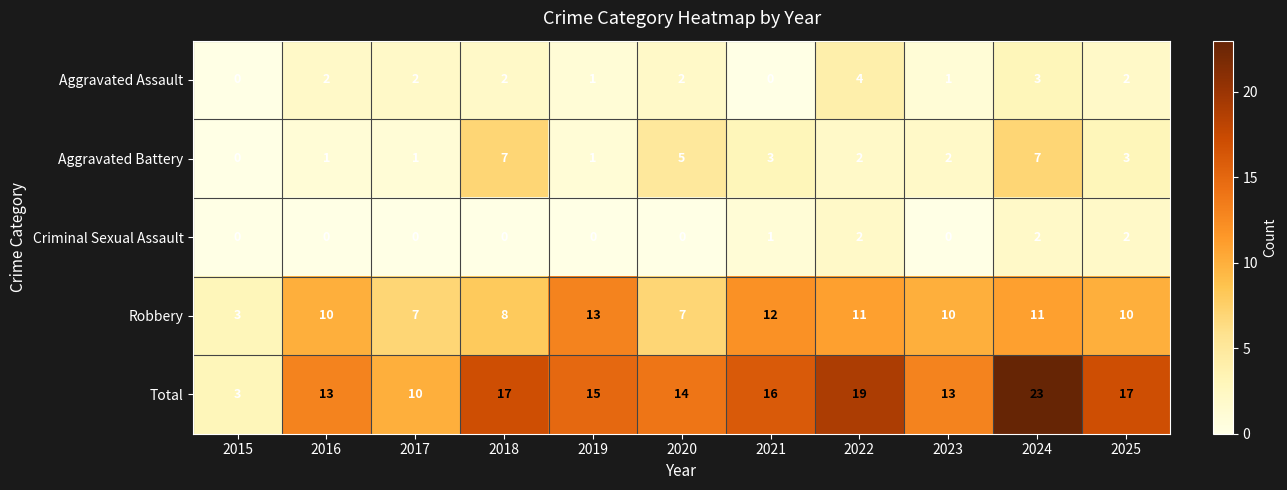

Which series has the largest total across all categories?

Total